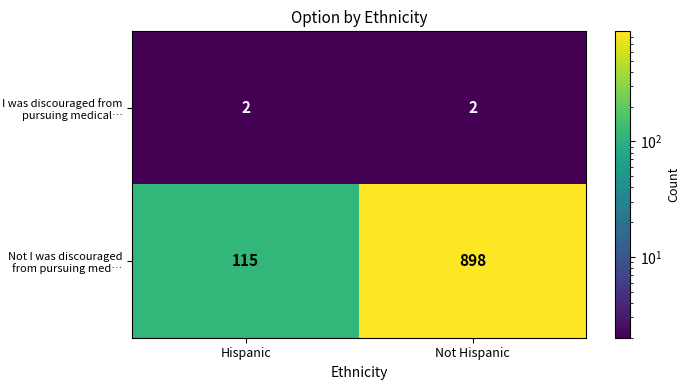

What is the sum of all I was discouraged from pursuing medical… values?

4